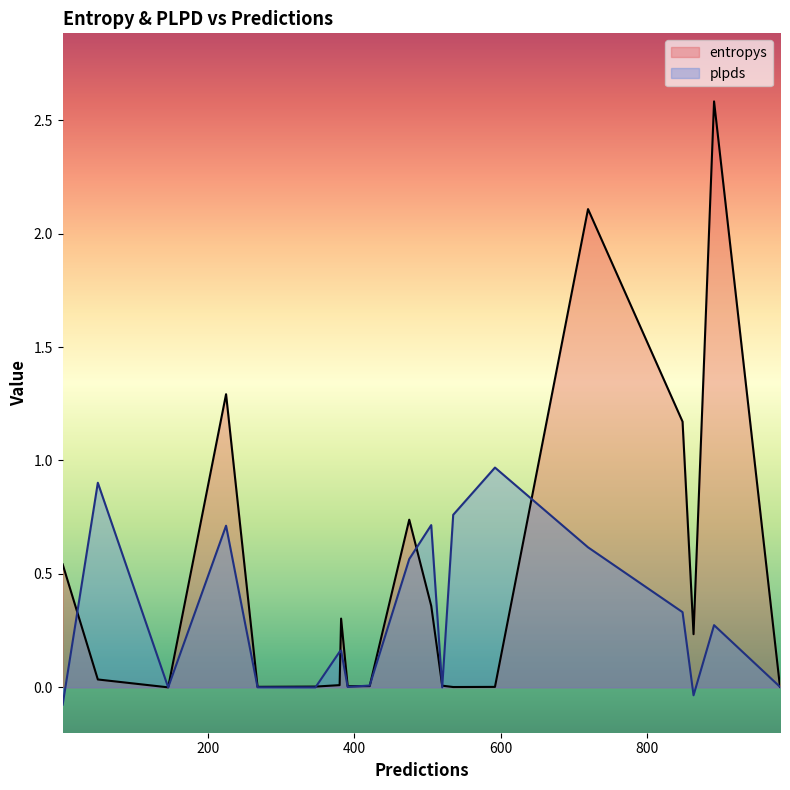

How many values in plpds are below zero?

4